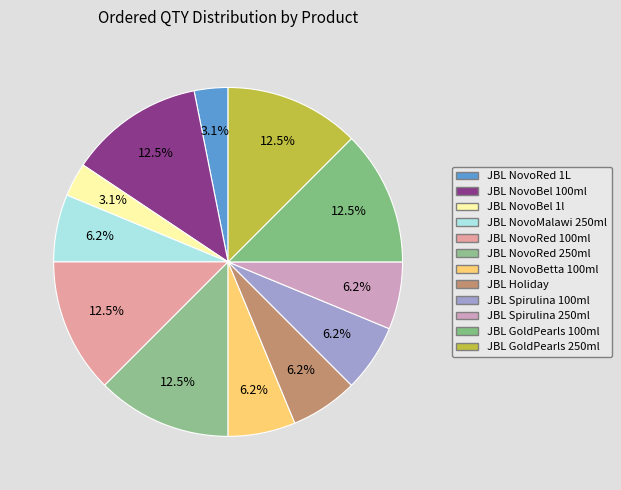

How many slices are in this pie chart?

12